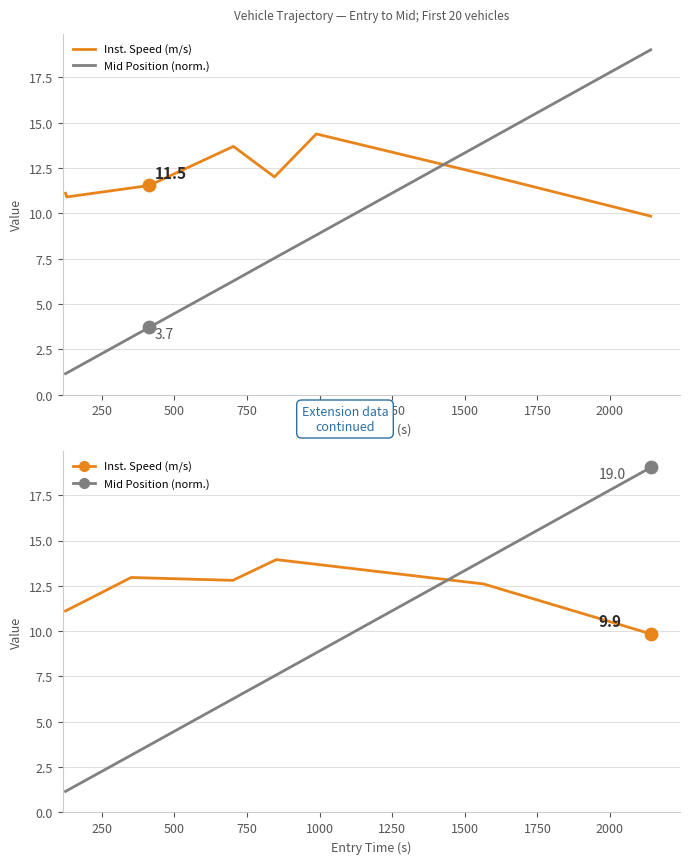

Which series has the largest total across all categories?

Inst. Speed (m/s)